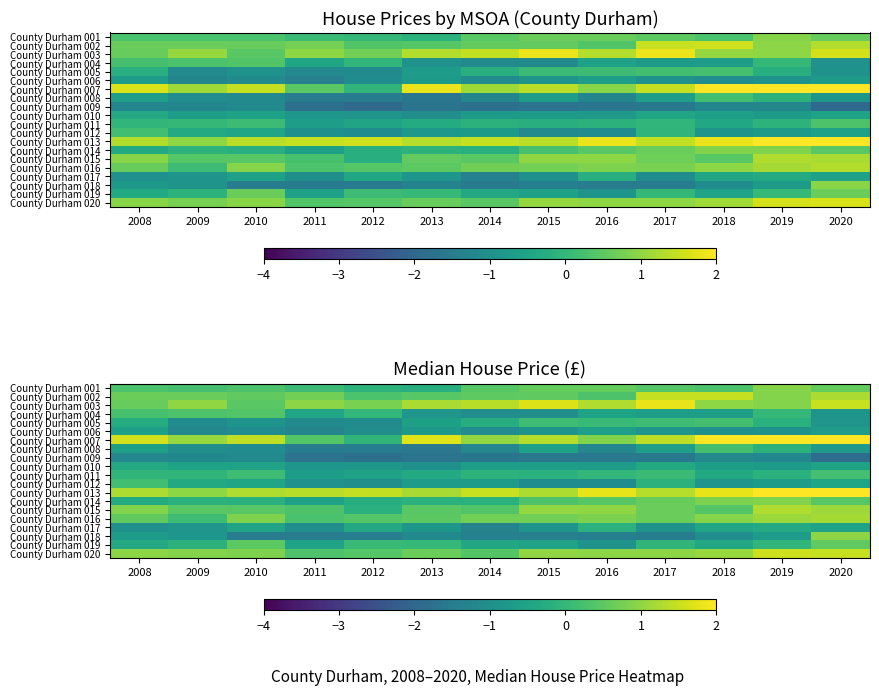

What is the minimum value for County Durham 012?

-1.1